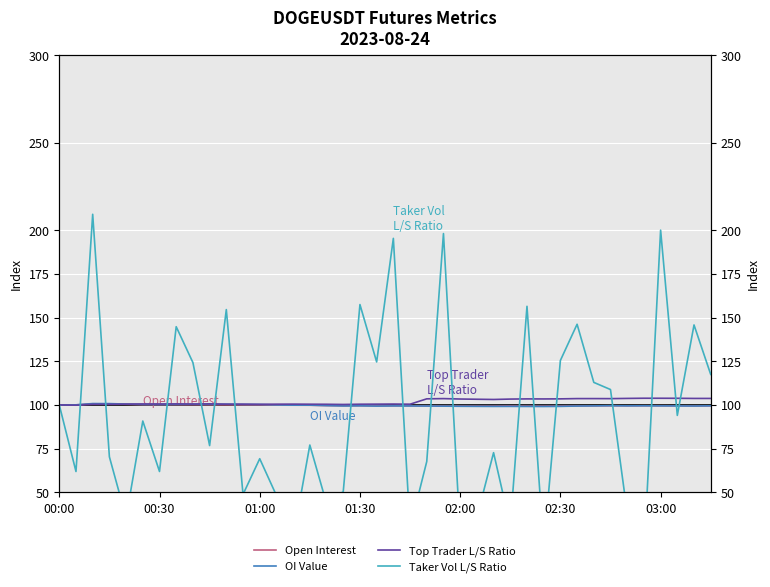

At which category does Open Interest reach its first local peak?

01:00